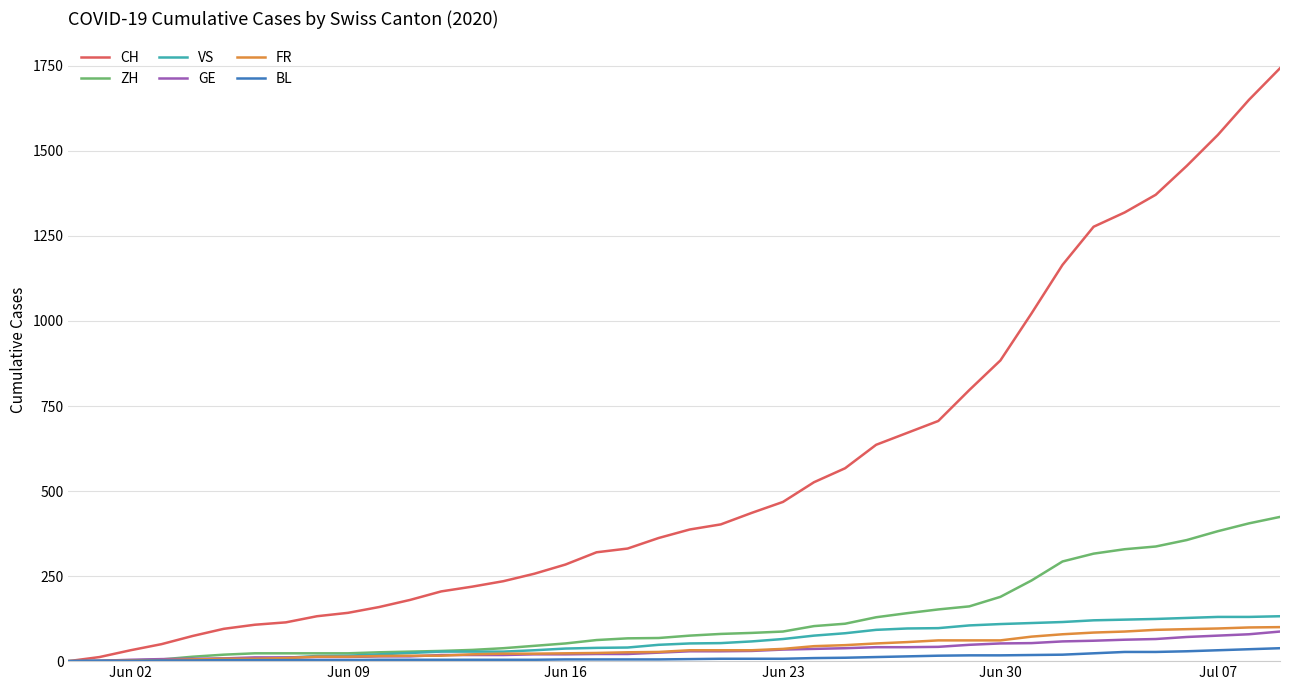

Which series has the widest spread of values?

CH